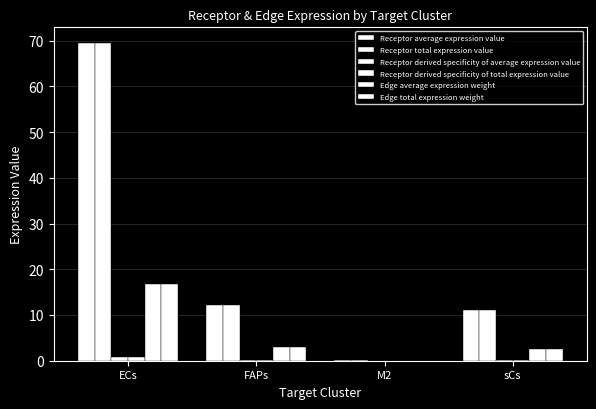

What is the total value across all series at FAPs?

30.4